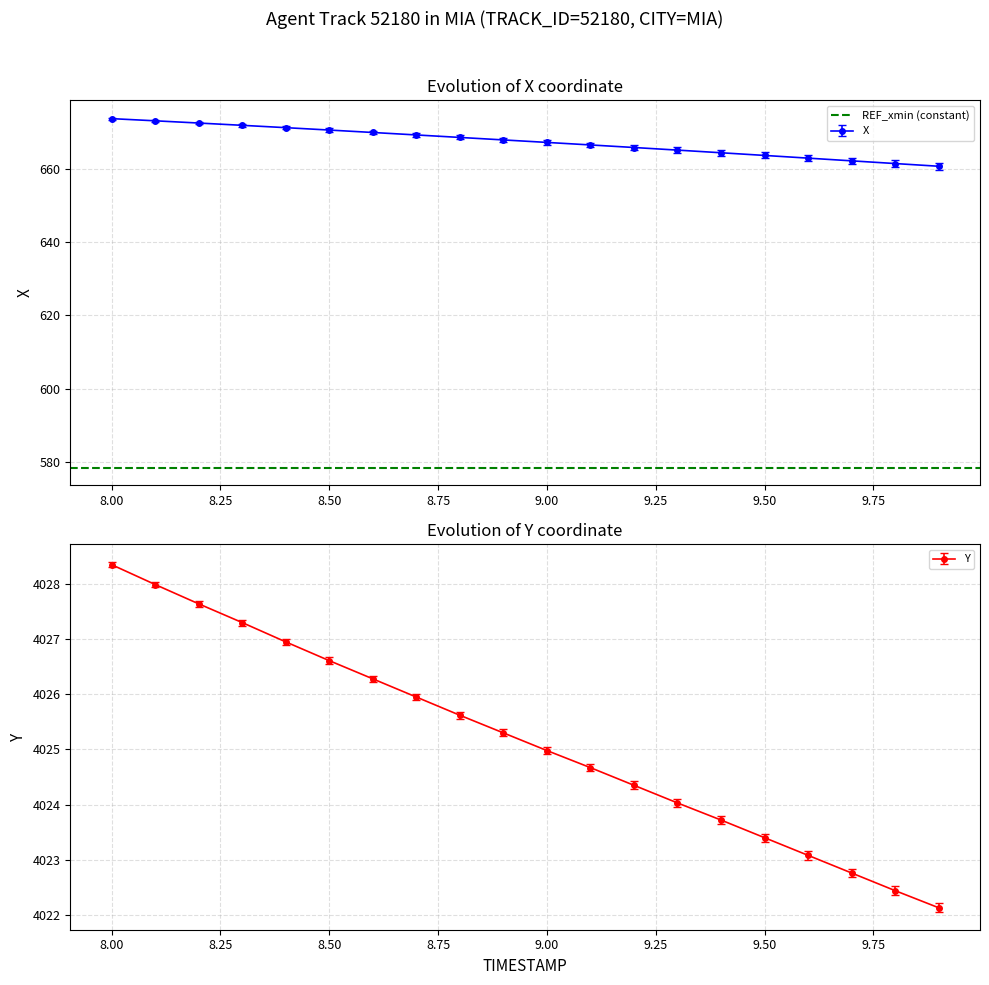

What position from the right is 8.5?

15